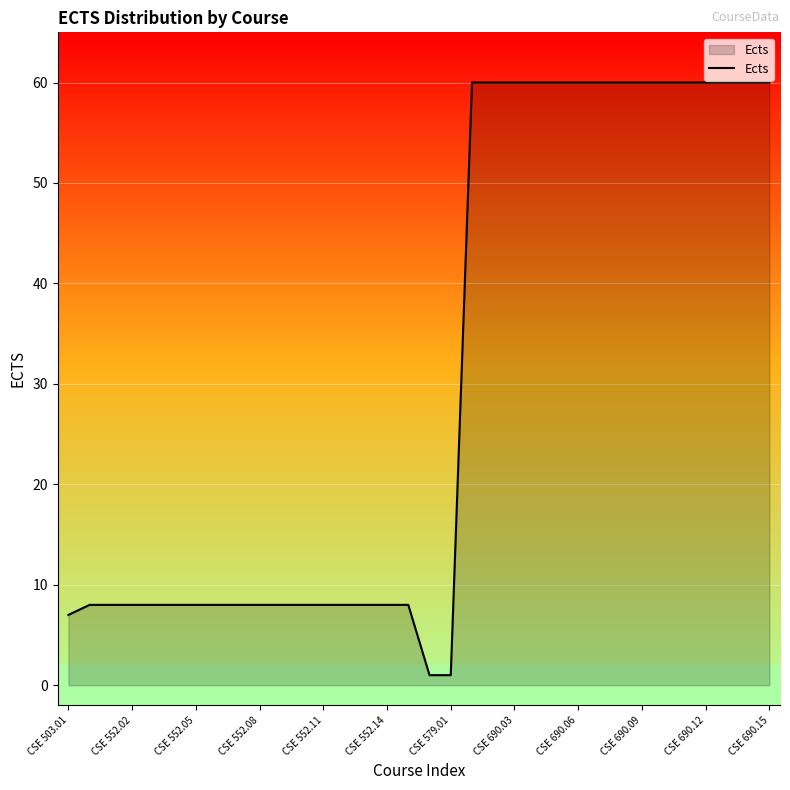

What is the difference between the maximum and minimum values?

59